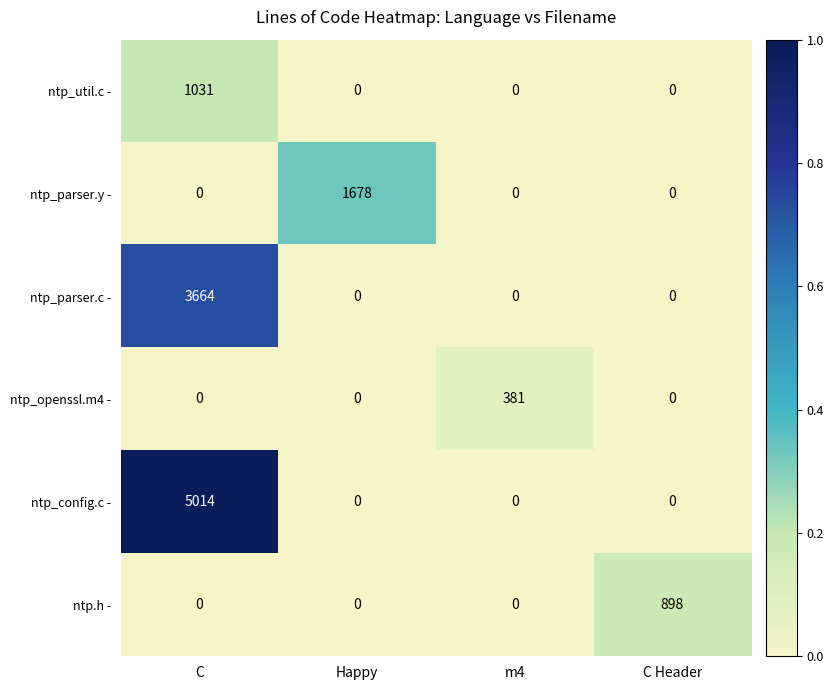

List the series in order of their peak value, lowest first.

ntp_openssl.m4 -, ntp.h -, ntp_util.c -, ntp_parser.y -, ntp_parser.c -, ntp_config.c -